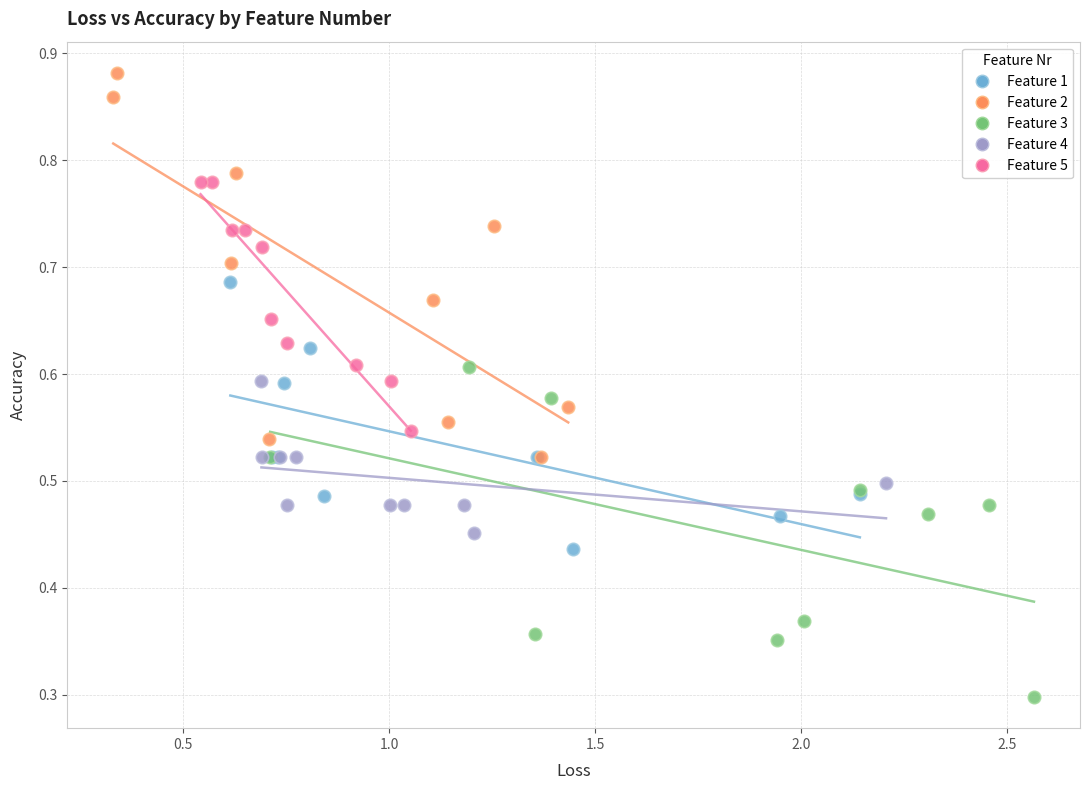

Which series contains the highest Y value?

Feature 2